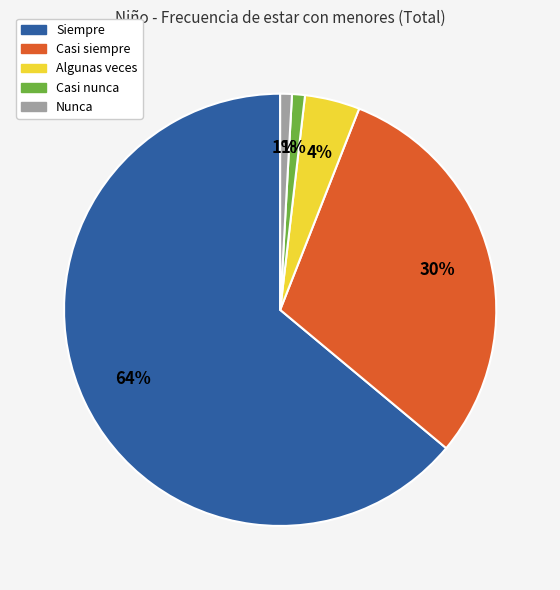

Is there any slice that represents more than half of the pie?

Yes